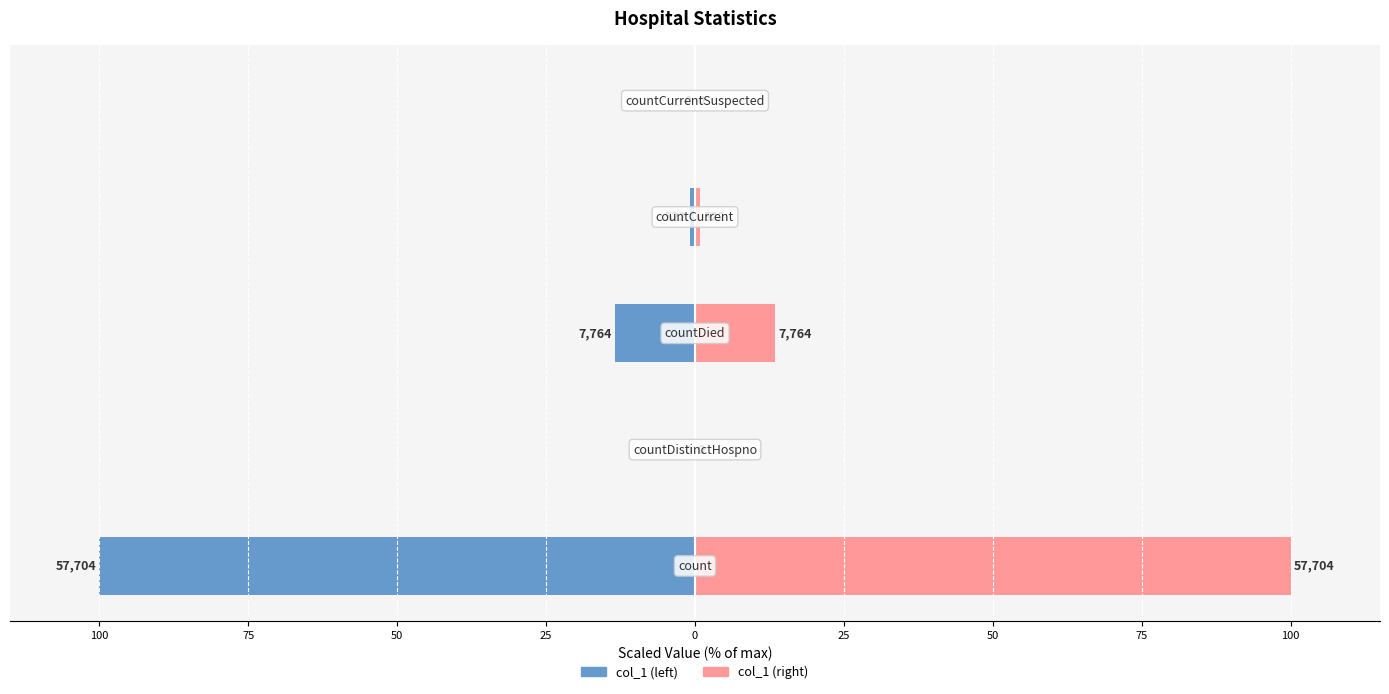

List the series in order of their overall mean, lowest first.

col_1 (left), col_1 (right)